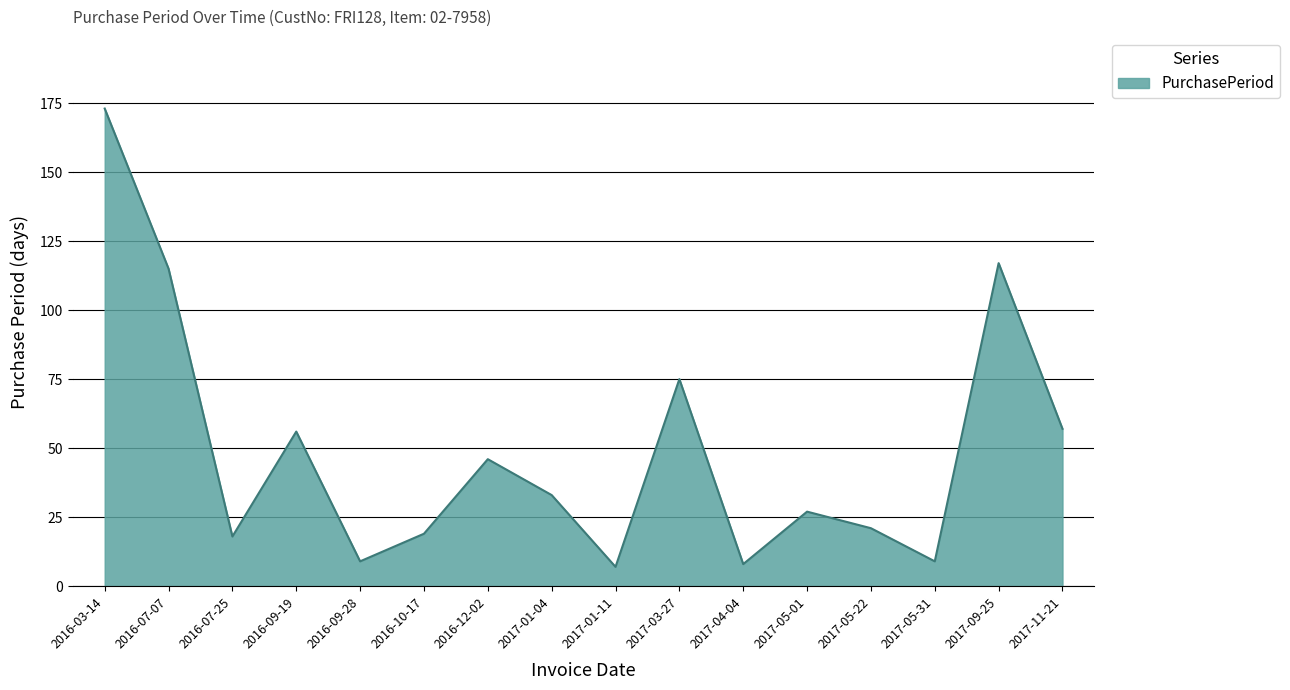

What is the change in value from 2016-10-17 to 2017-05-01?

+8